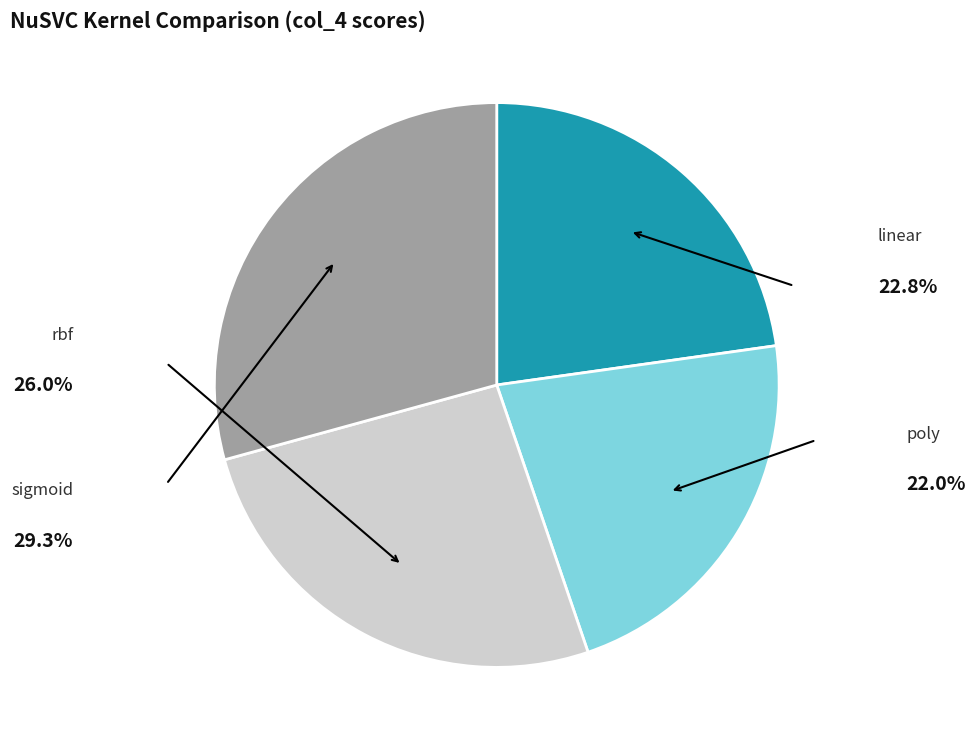

Does any single category account for the majority?

No